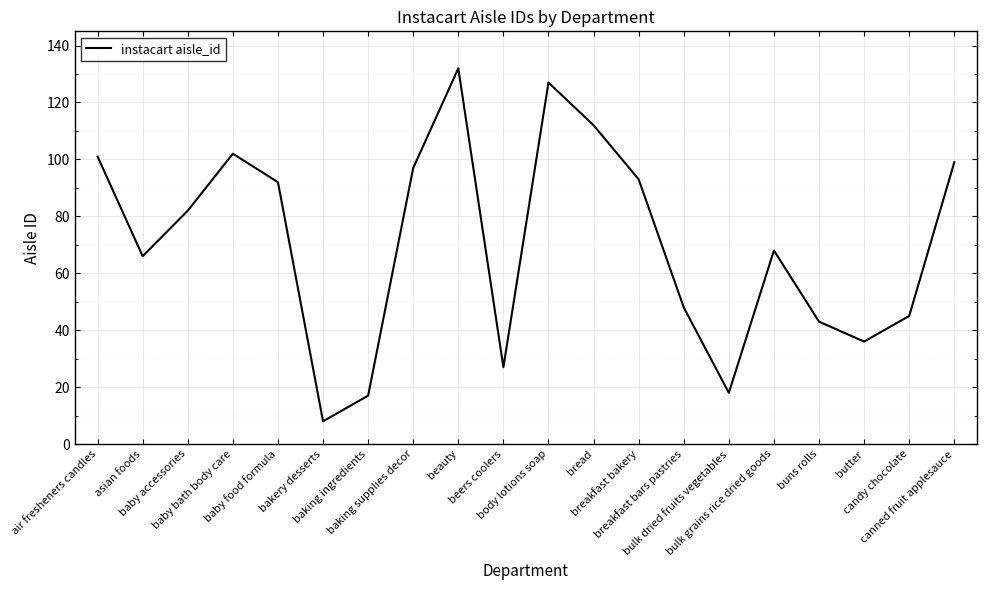

True or false: the data shows 48 at breakfast bars pastries.

True